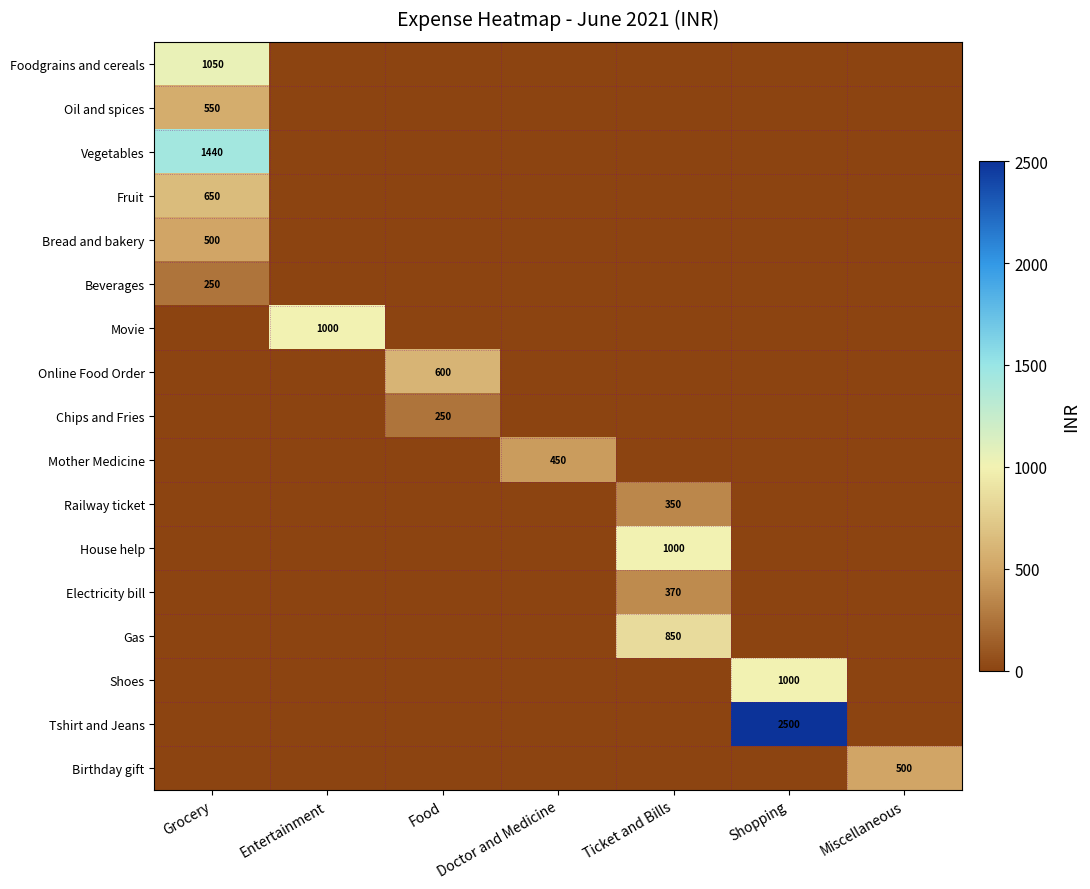

The Bread and bakery series shows 500 at Grocery. True or false?

True